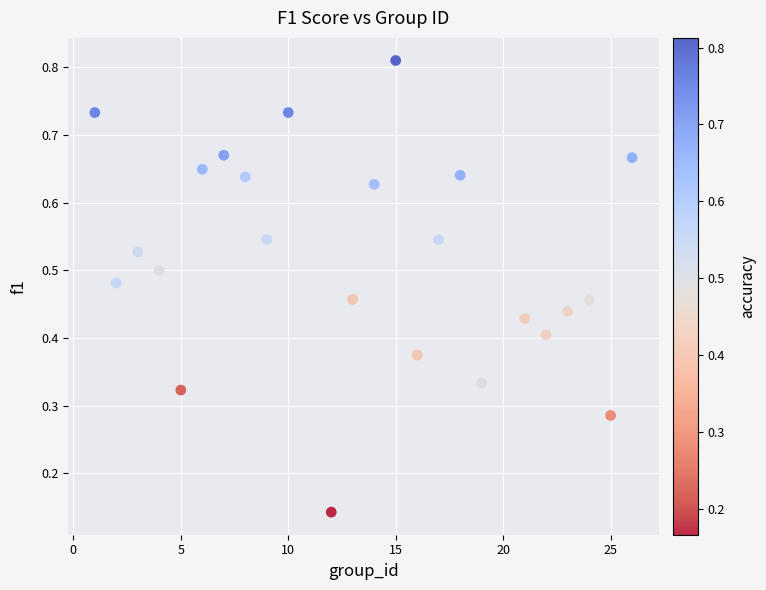

What is the range of X values (max minus min)?

25.0